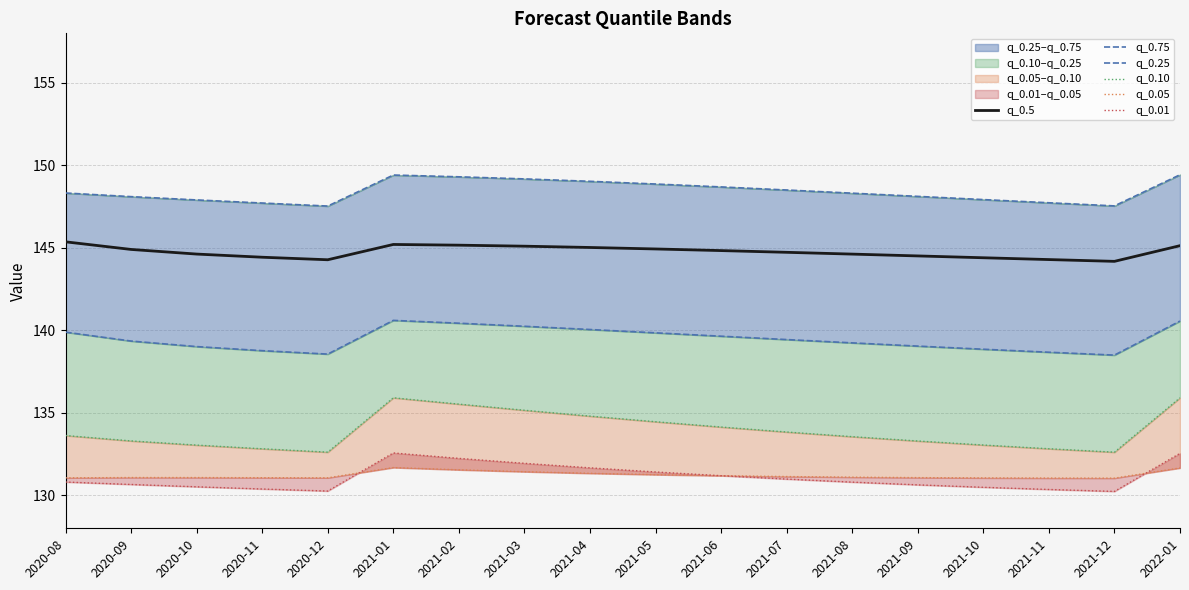

Does the chart have visible grid lines?

Yes